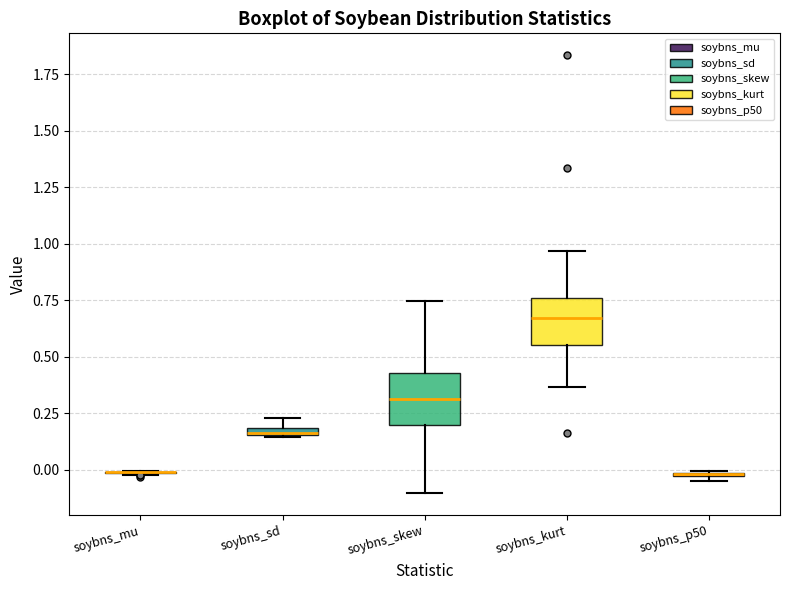

Where is the upper edge of the box for soybns_p50 on the y-axis? The values are not printed on the chart, so give them approximately, as read against the axis.

0.00